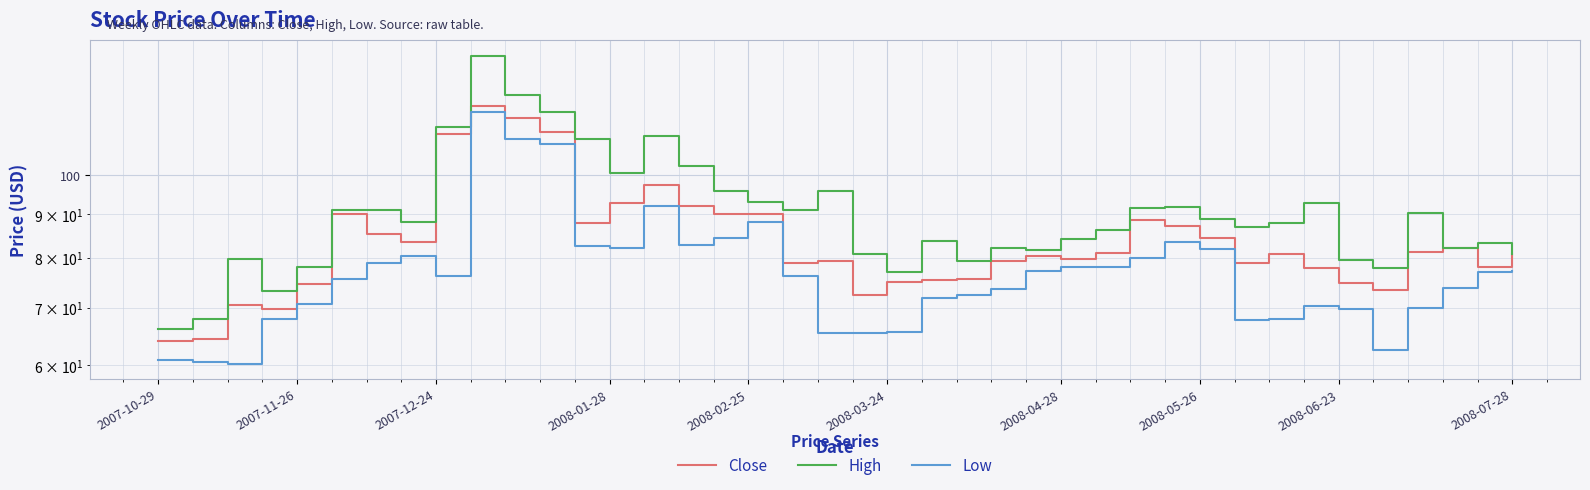

Where is Low nearest to the value 89?

2008-02-25